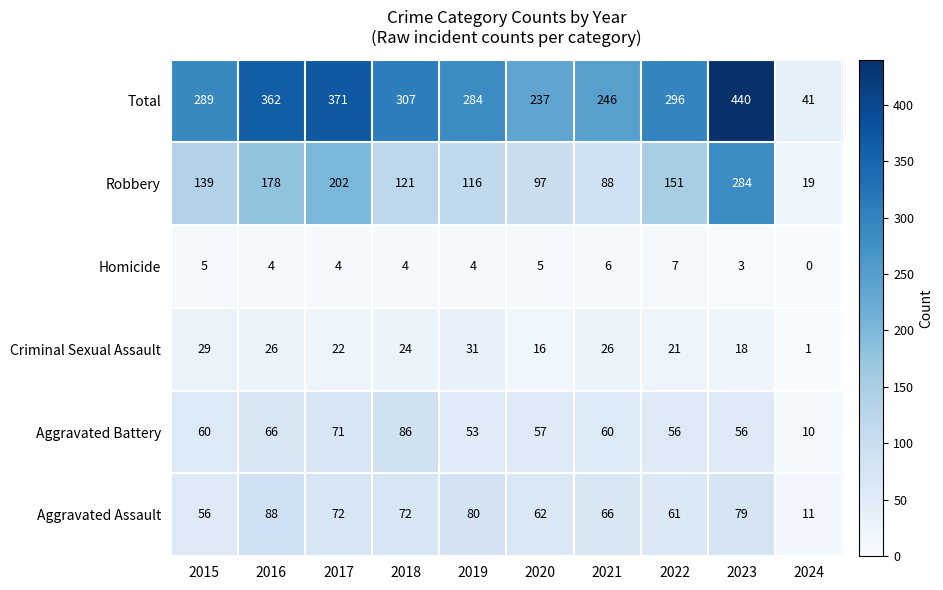

Where is Aggravated Battery nearest to the value 48?

2019